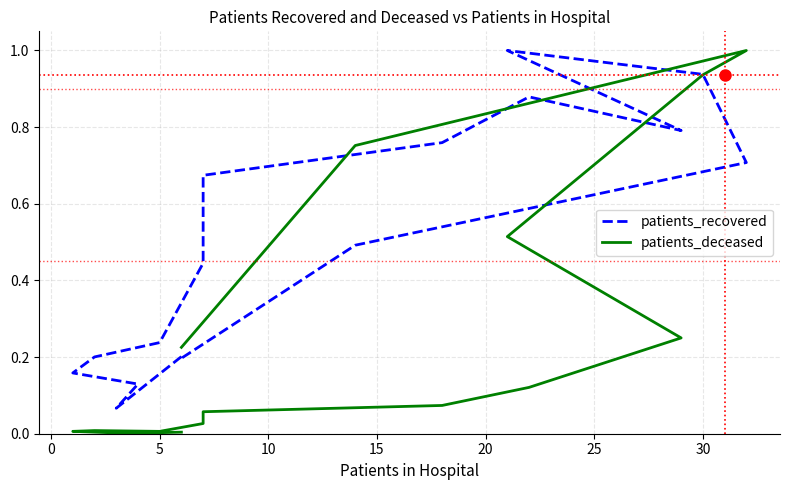

Reading right to left, extract all data points from this chart.

patients_recovered: 0.2	0.5	0.7	0.9	1.0	0.8	0.9	0.8	0.7	0.4	0.2	0.2	0.2	0.1	0.1	0.2
patients_deceased: 0.2	0.8	1.0	0.9	0.5	0.2	0.1	0.1	0.1	0.0	0.0	0.0	0.0	0.0	0.0	0.0